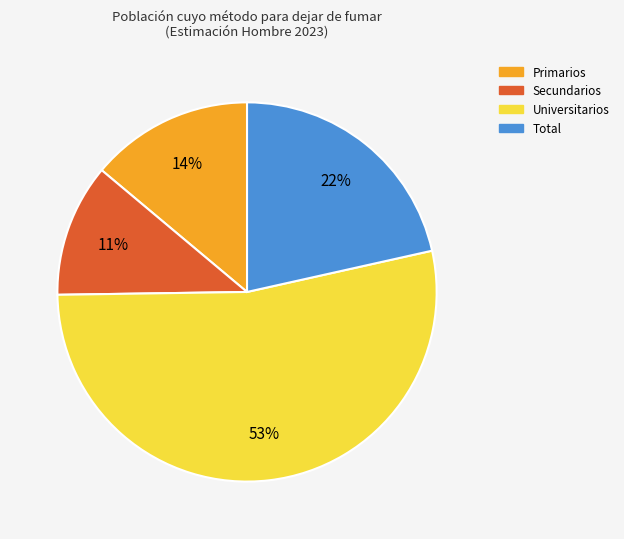

Is it true that Primarios is 14% of the pie?

True